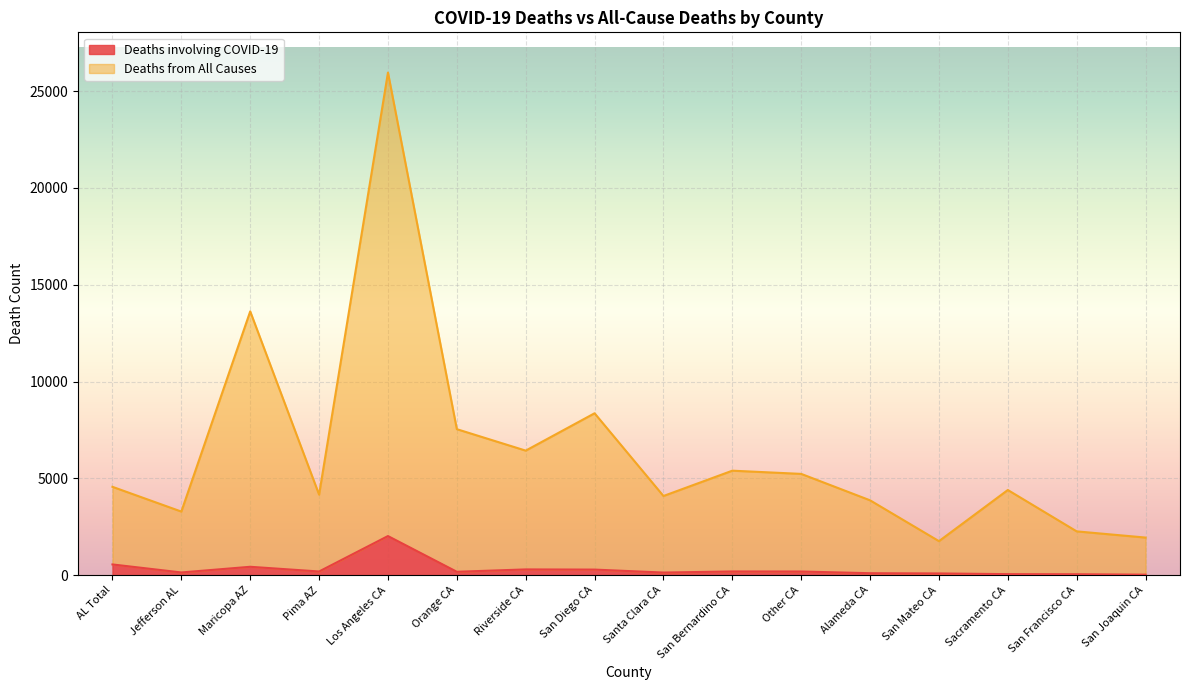

Reading left to right, what are all the values shown in this chart?

Deaths involving COVID-19: AL Total=553	Jefferson AL=139	Maricopa AZ=432	Pima AZ=189	Los Angeles CA=2019	Orange CA=174	Riverside CA=296	San Diego CA=287	Santa Clara CA=134	San Bernardino CA=191	Other CA=188	Alameda CA=100	San Mateo CA=88	Sacramento CA=52	San Francisco CA=47	San Joaquin CA=25
Deaths from All Causes: AL Total=4562	Jefferson AL=3284	Maricopa AZ=13624	Pima AZ=4158	Los Angeles CA=25960	Orange CA=7540	Riverside CA=6432	San Diego CA=8361	Santa Clara CA=4088	San Bernardino CA=5396	Other CA=5230	Alameda CA=3865	San Mateo CA=1756	Sacramento CA=4398	San Francisco CA=2261	San Joaquin CA=1941